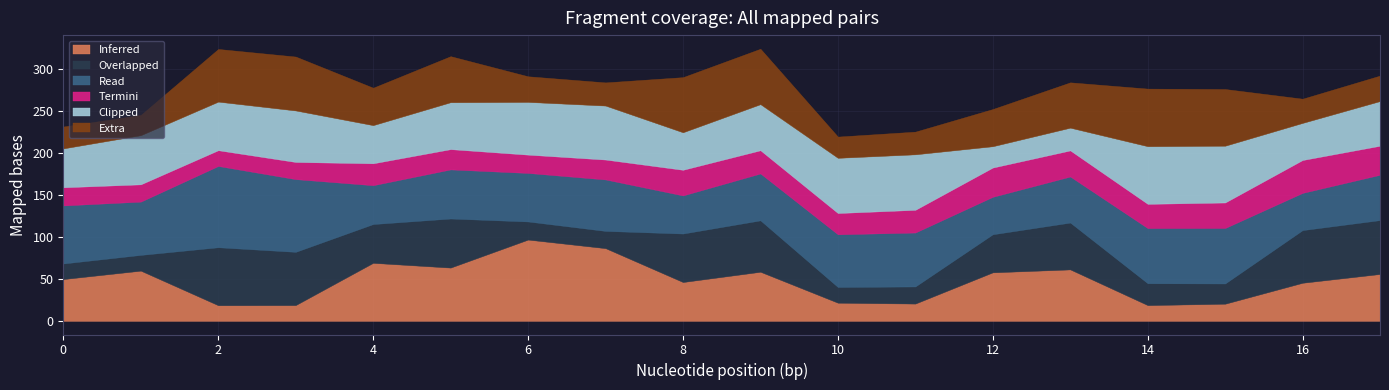

What is the average value of the Overlapped series?

41.9